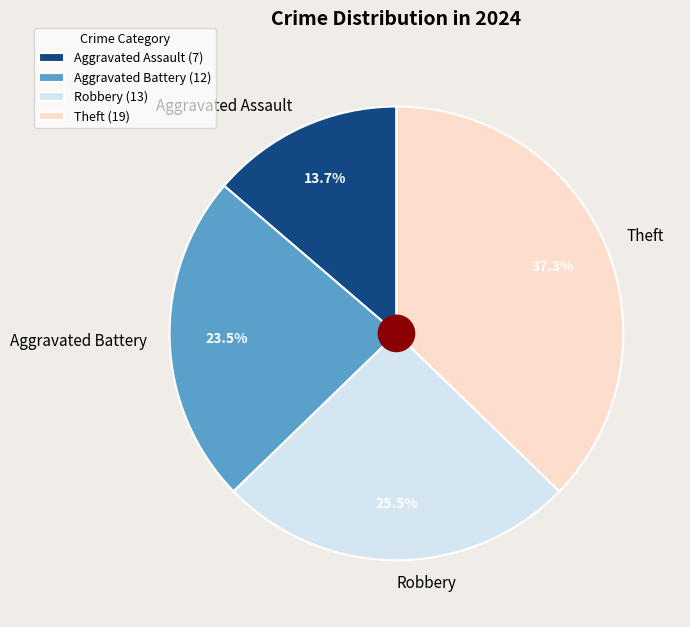

What is the smallest slice in the pie chart?

Aggravated Assault